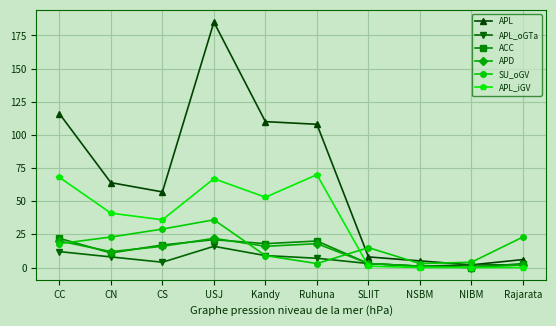

What are all the series names shown in the legend?

APL, APL_oGTa, ACC, APD, SU_oGV, APL_iGV